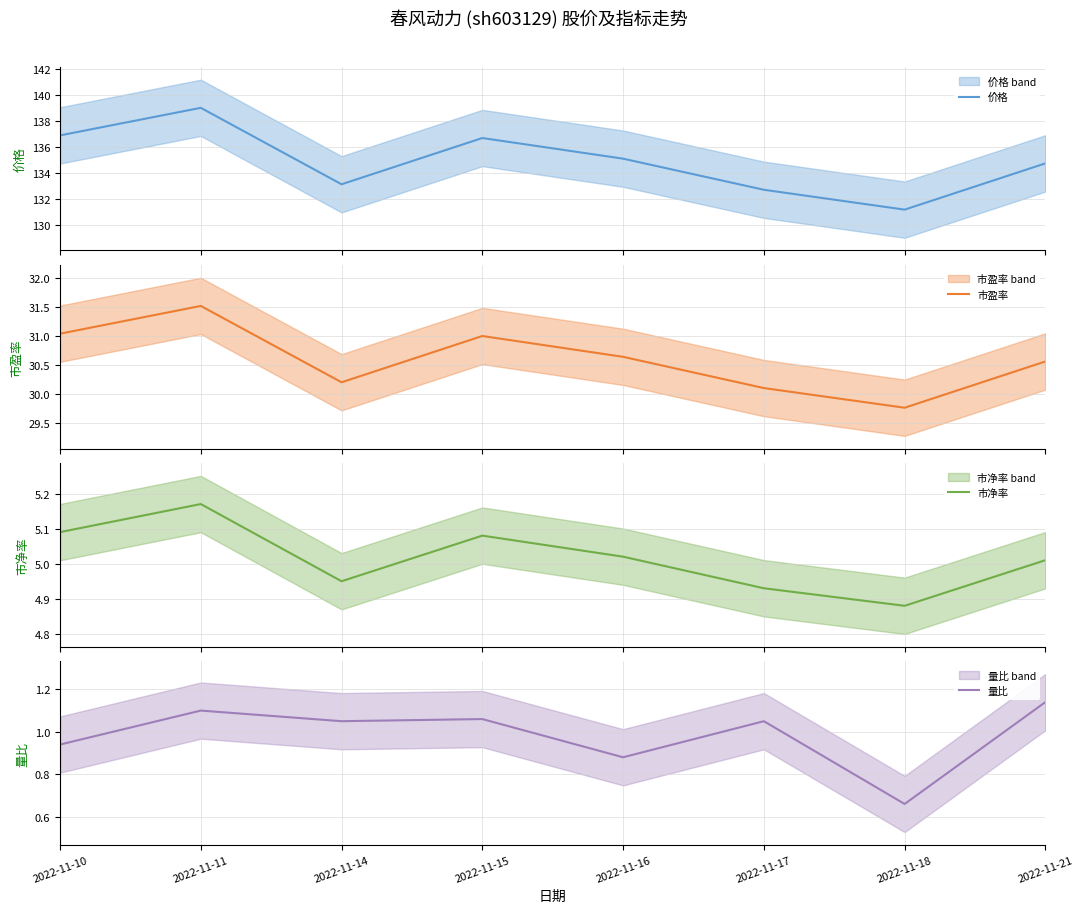

What are all the series names shown in the legend?

价格, 市盈率, 市净率, 量比